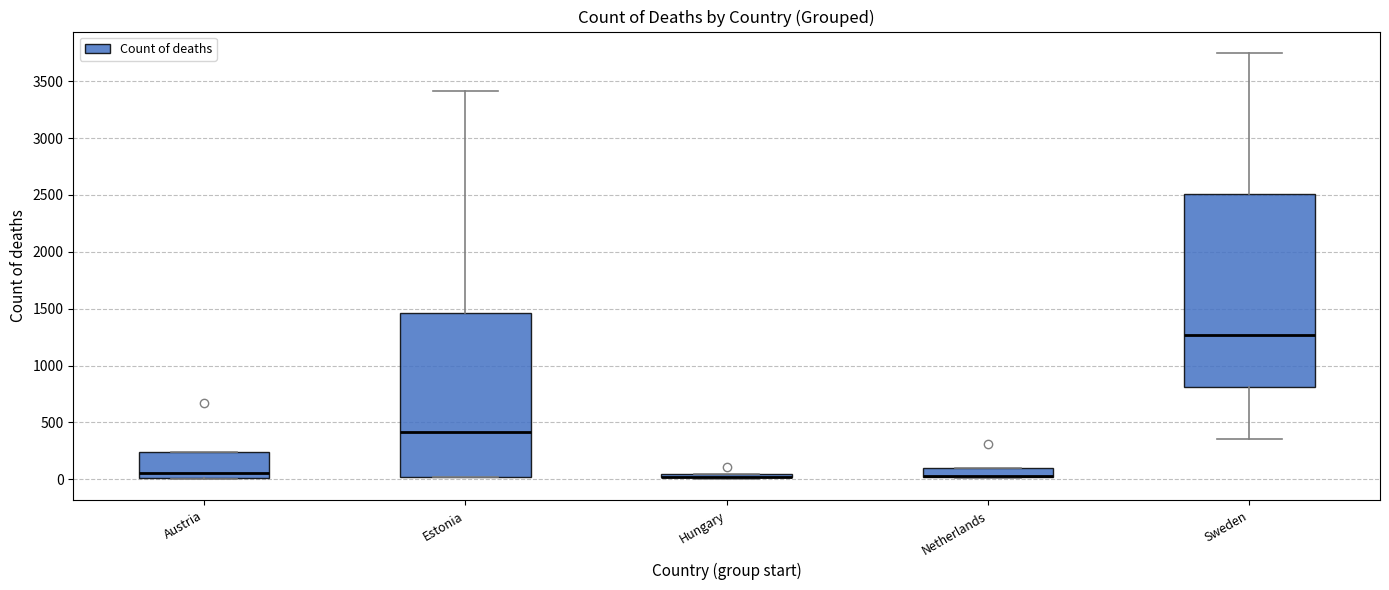

Comparing the boxes themselves (not the whiskers), which one is the tallest?

Sweden